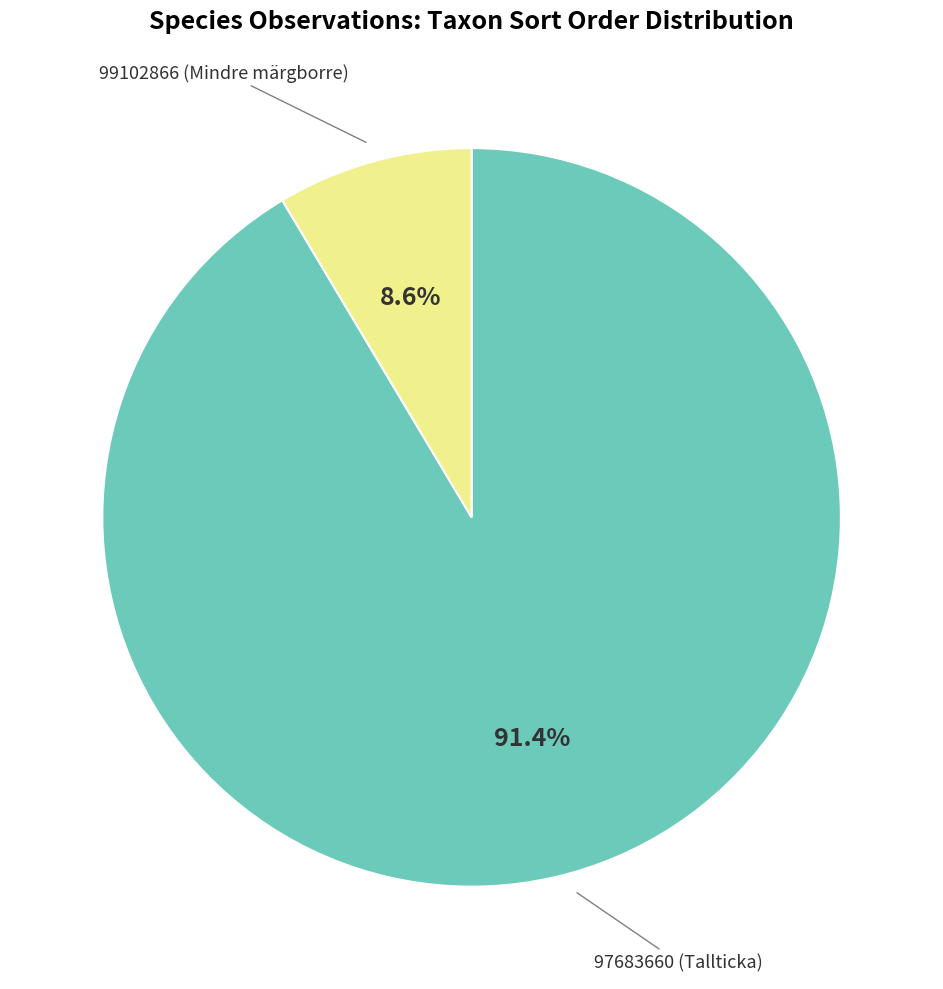

To the nearest percent, what is the difference between the 99102866 (Mindre märgborre) and 97683660 (Tallticka) slice percentages?

83%